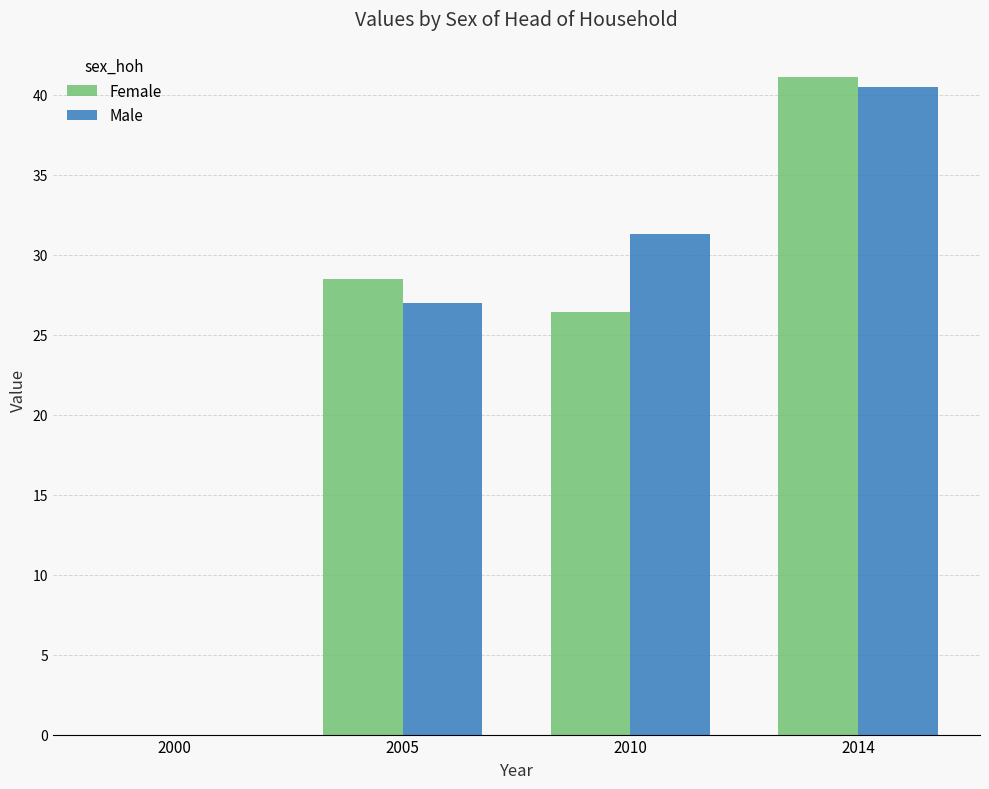

Which series changed the most between 2010 and 2014?

Female